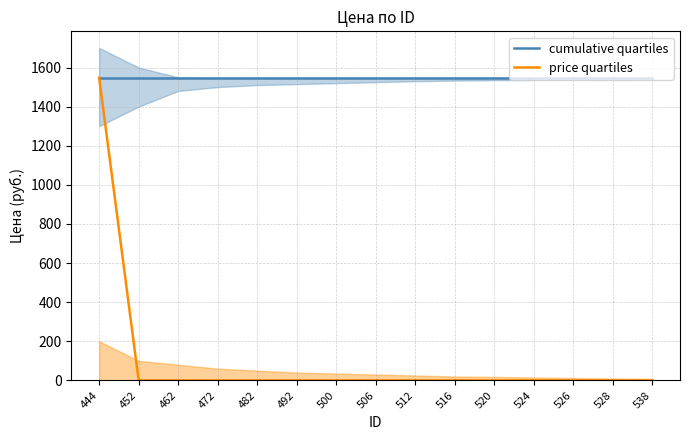

What is the maximum value for price quartiles?

1548